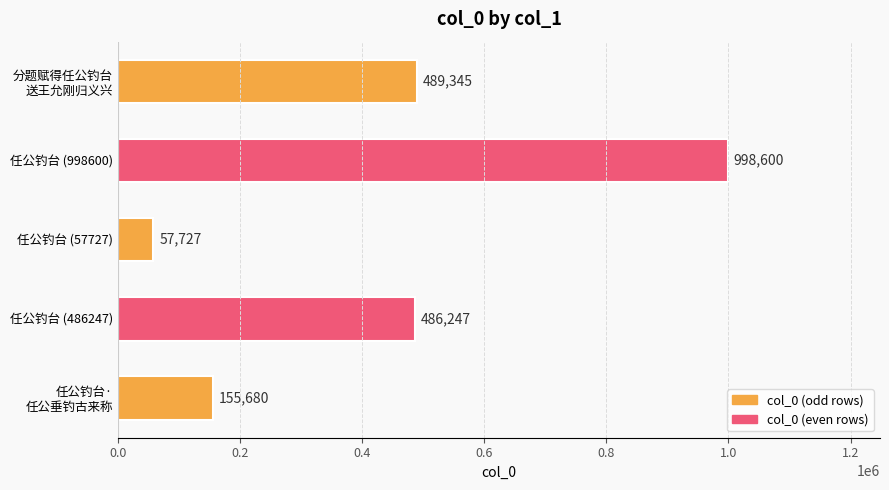

What is the sum of all values?

2187599